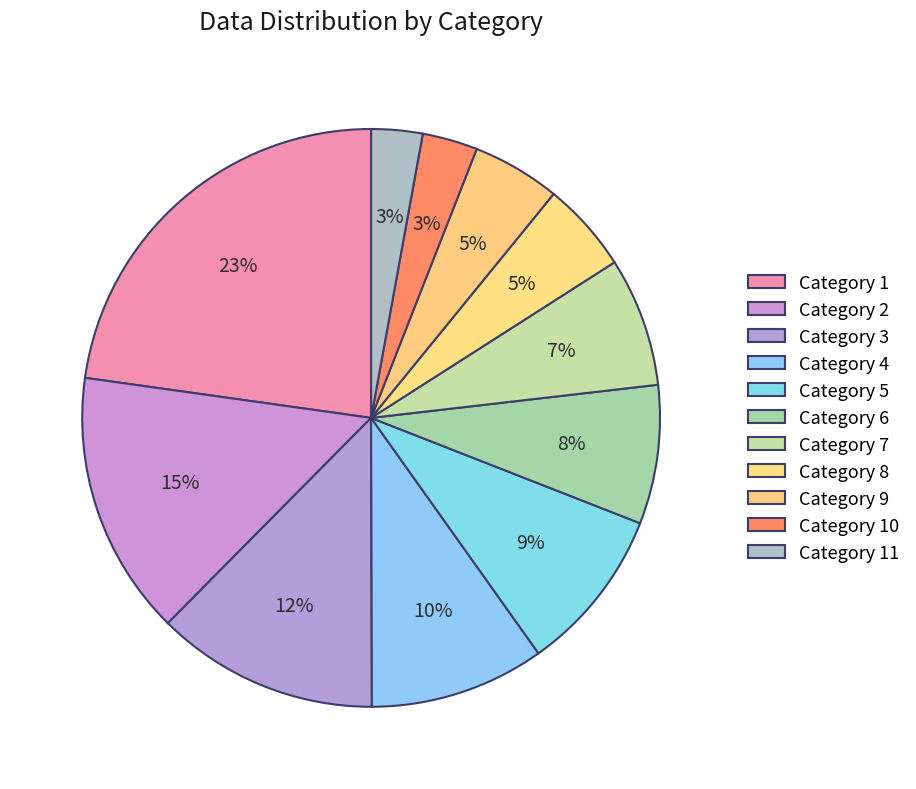

How many segments does this pie chart have?

11